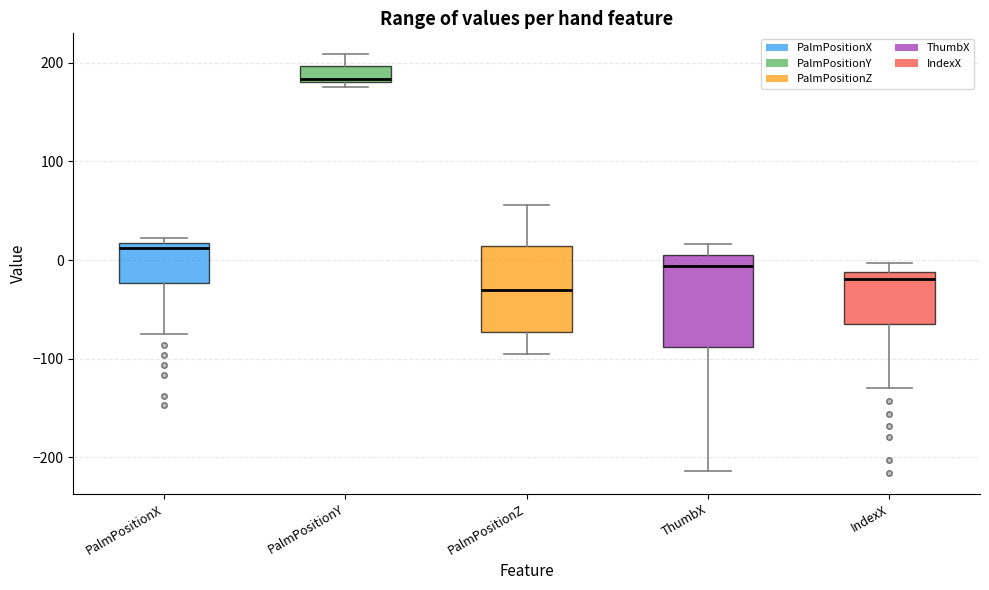

Where does the median line of the box for IndexX sit on the y-axis? The values are not printed on the chart, so give them approximately, as read against the axis.

-20